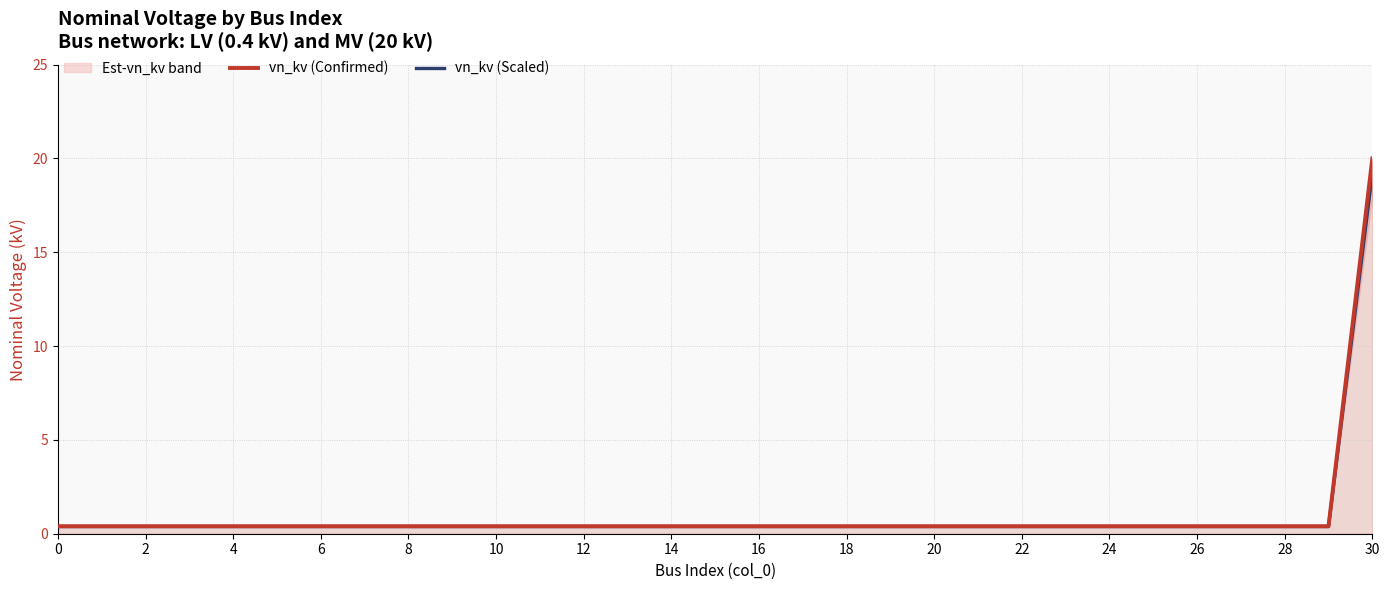

True or false: vn_kv (Confirmed) and vn_kv (Scaled) intersect in this chart.

False